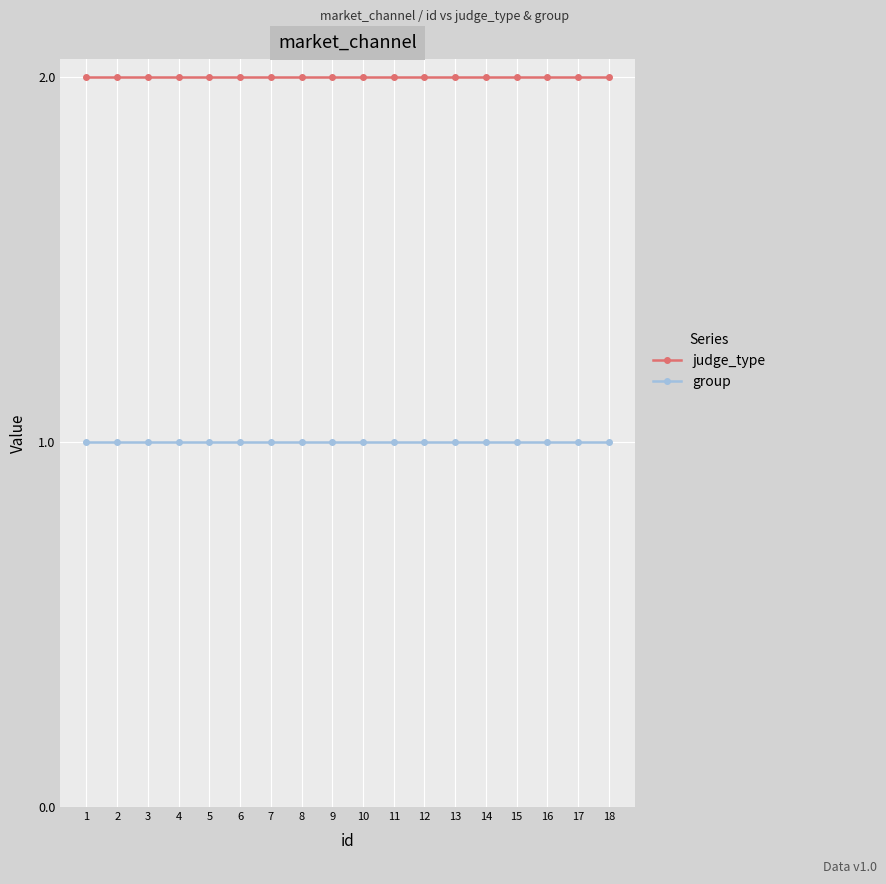

Rank the series by their average value, from lowest to highest.

group, judge_type